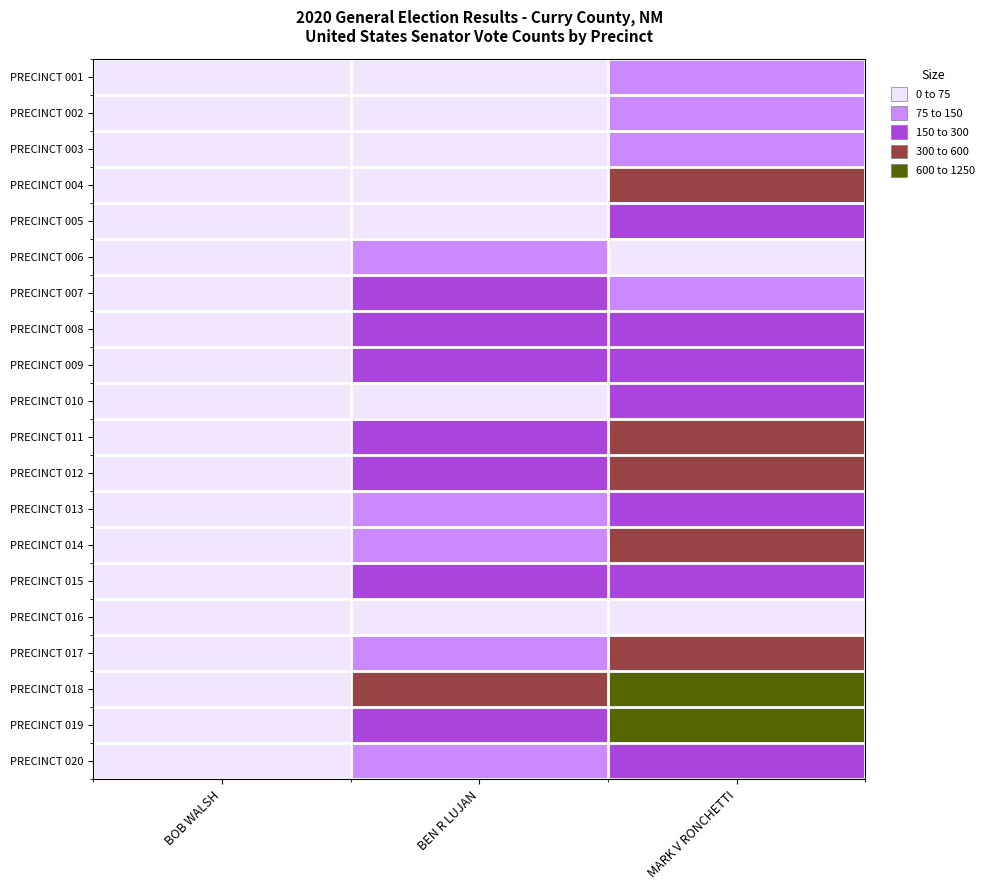

What is the greatest value displayed?

1207